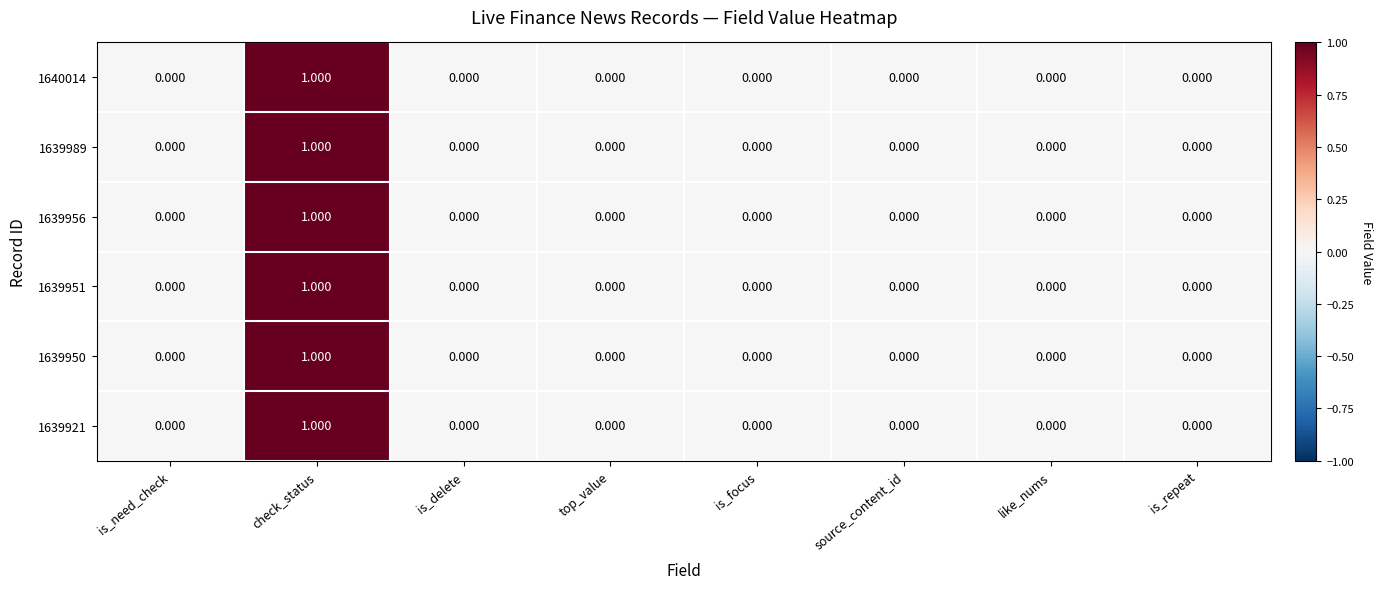

At which category does the chart reach its peak across all series?

check_status